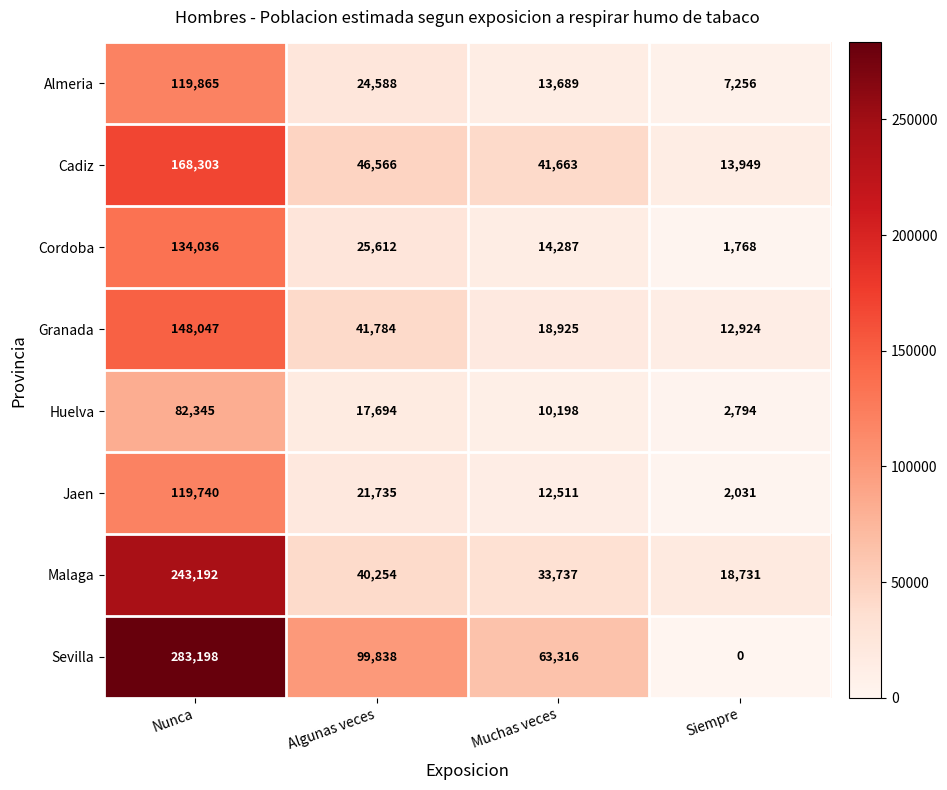

How many Sevilla values are between 63316 and 283198?

3